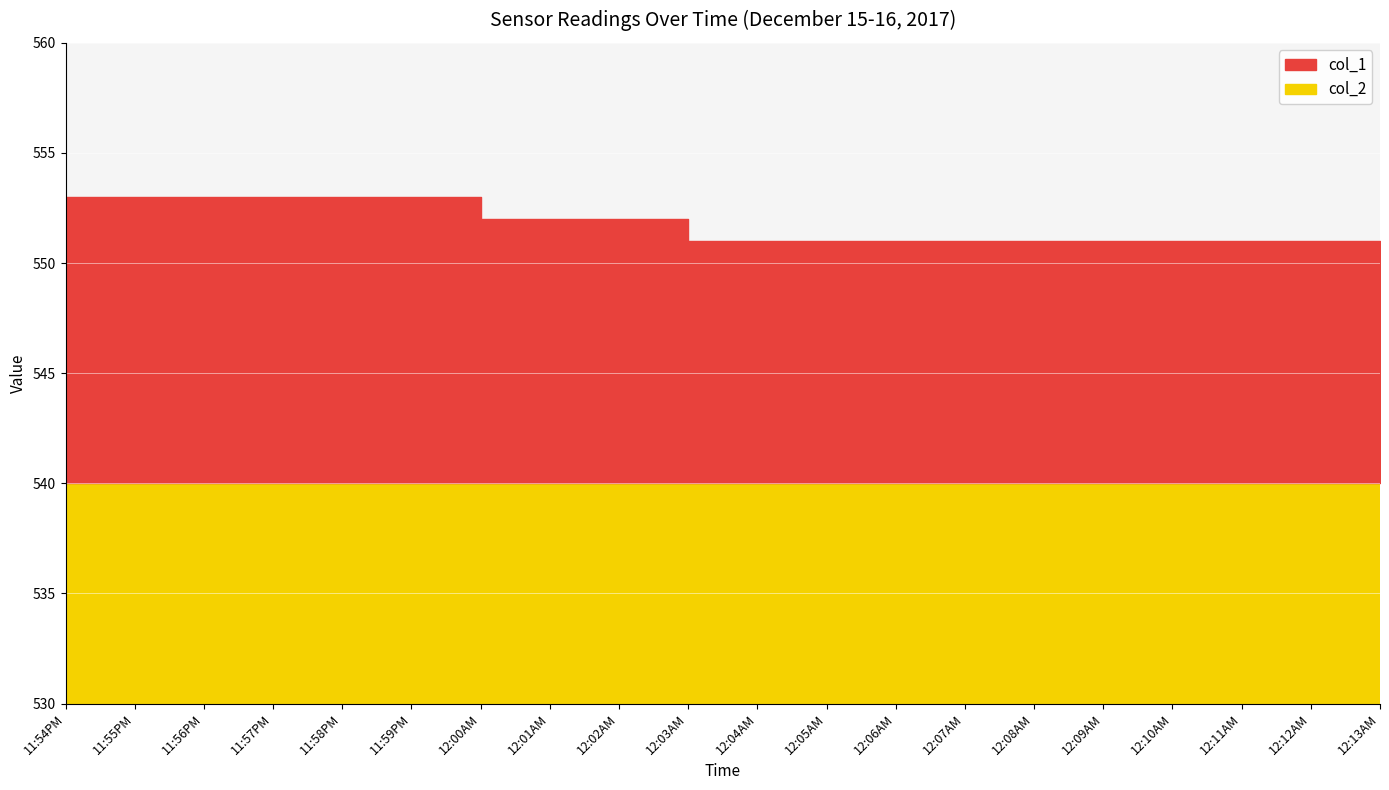

Reading left to right, list all the values displayed in this chart.

553	553	553	553	553	553	552	552	552	551	551	551	551	551	551	551	551	551	551	551